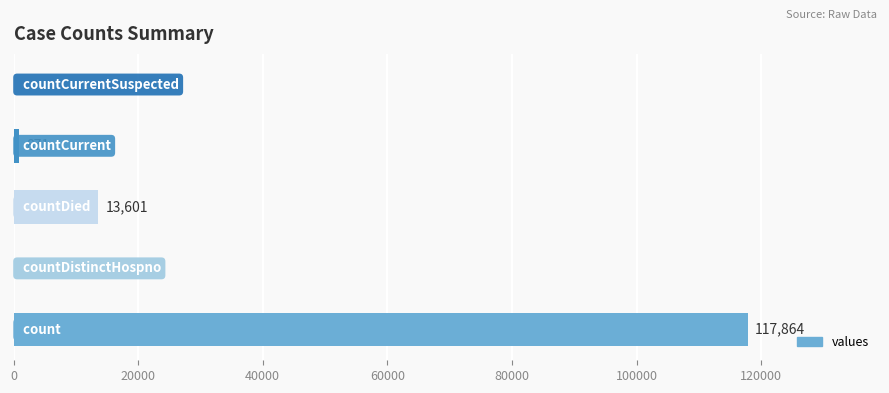

What is the sum of all values?

132336